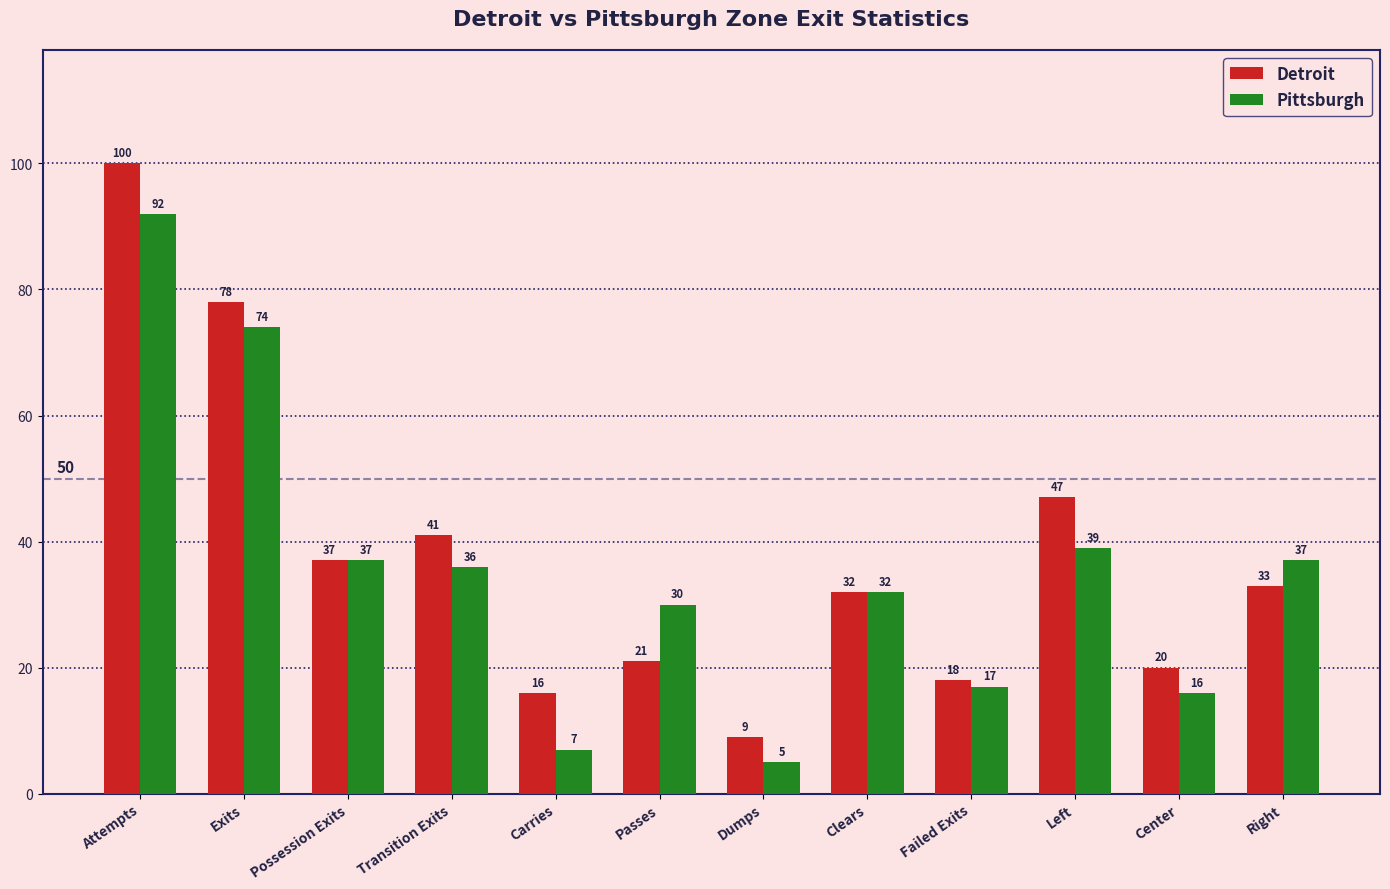

Which series has the largest total across all categories?

Detroit